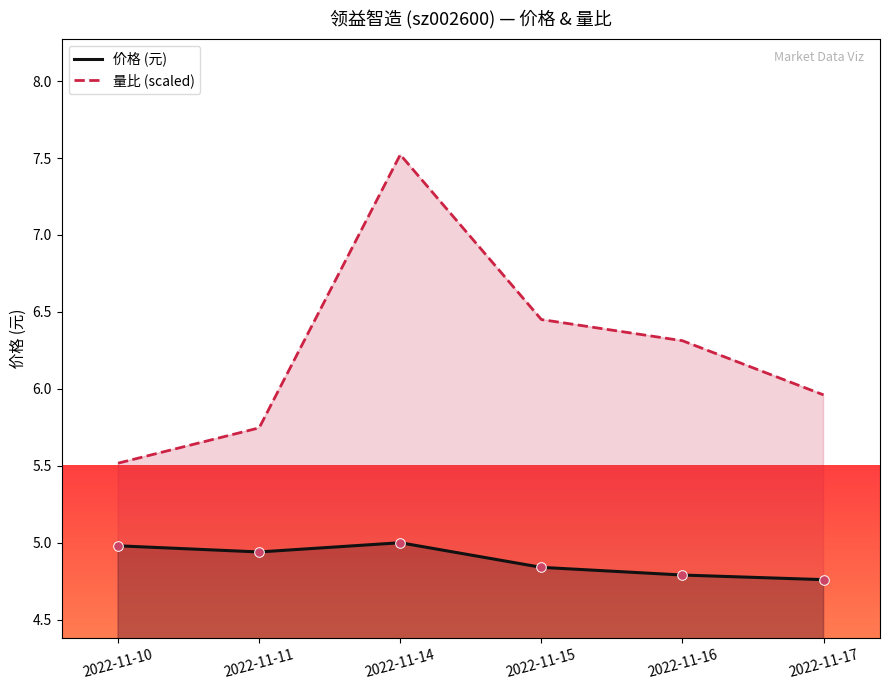

Which series contains the highest Y value?

量比 (scaled)